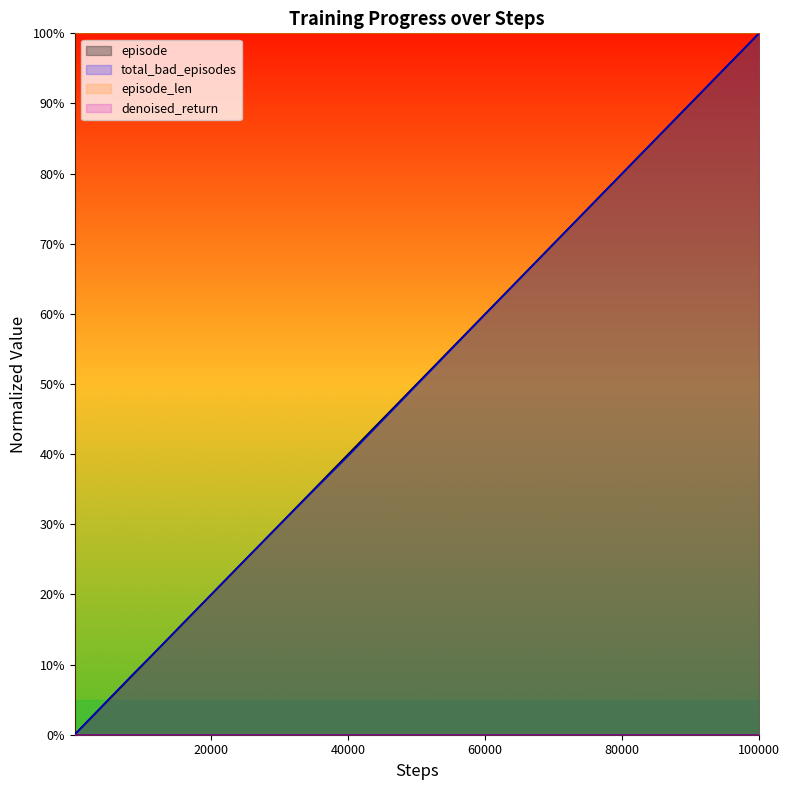

The total_bad_episodes series shows 0.6 at 600. True or false?

True